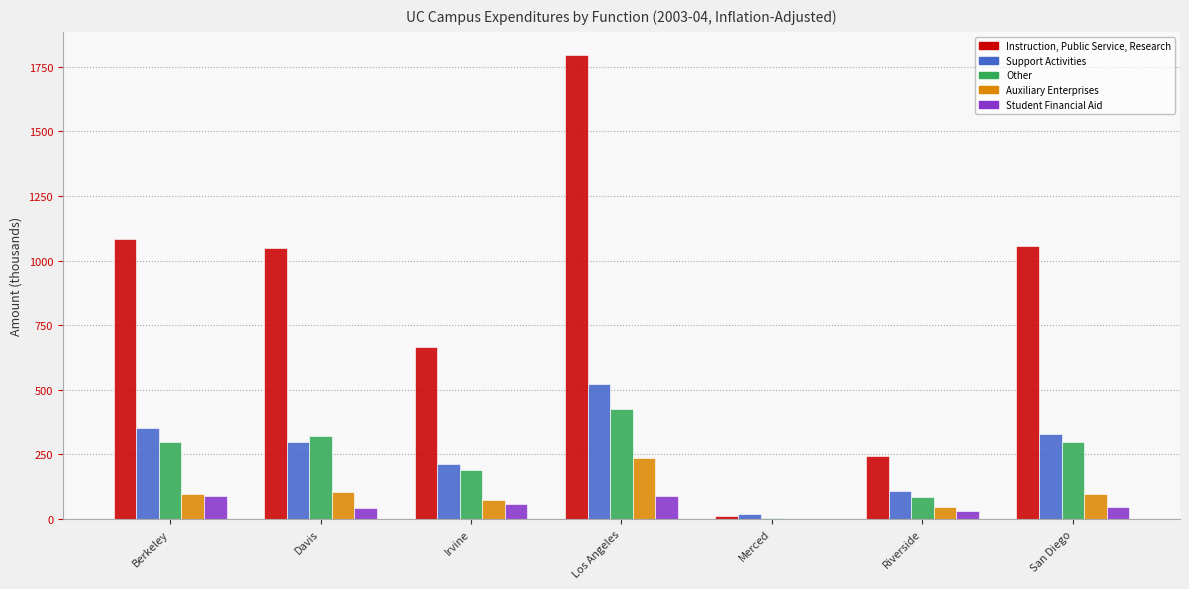

Which category has the highest value across all series?

Los Angeles